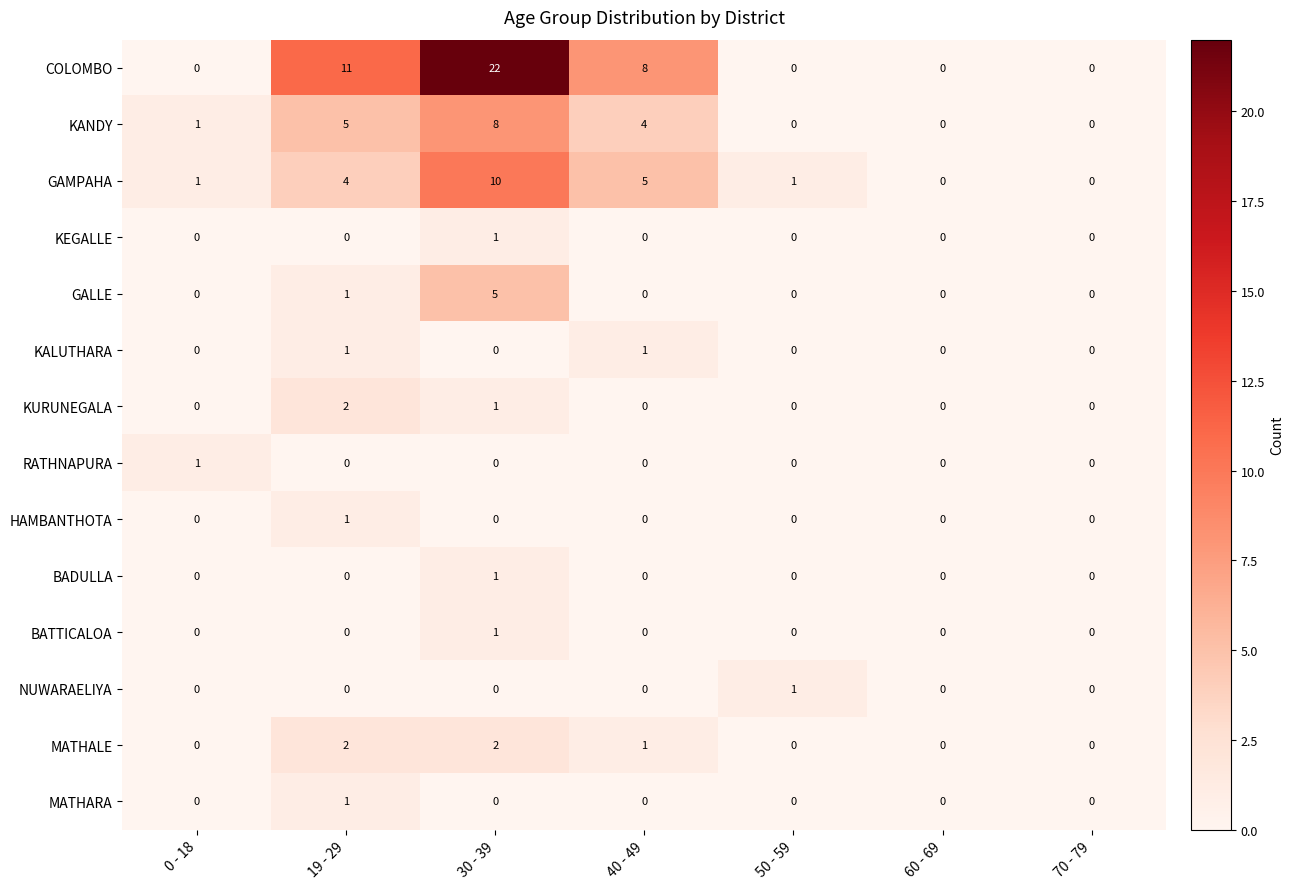

How many values in the KALUTHARA series exceed 0?

2